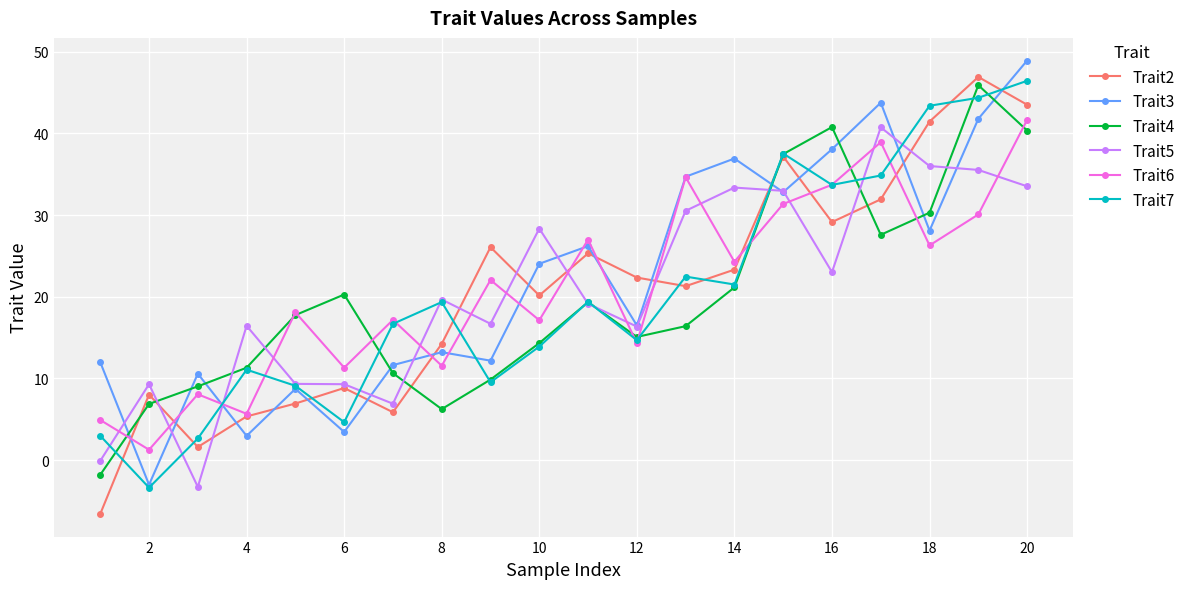

Which series has the largest range (max minus min)?

Trait2